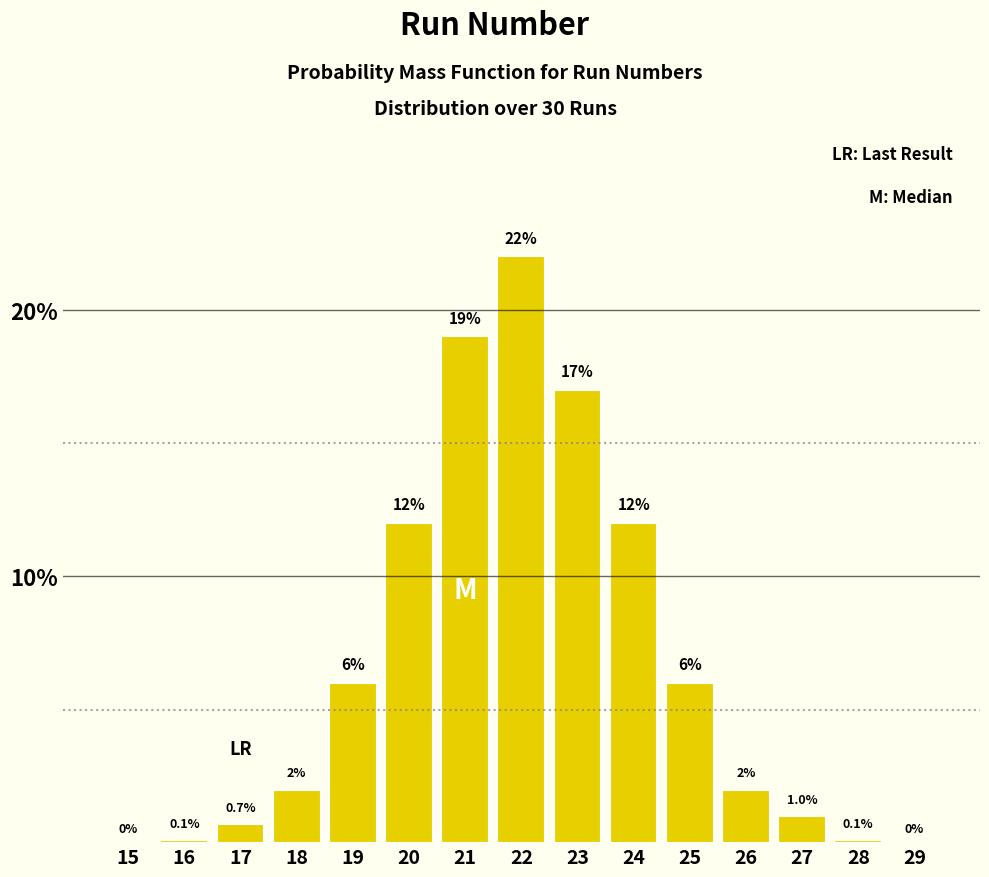

Reading left to right, transcribe all the data shown in this chart.

15=0.0	16=0.1	17=0.7	18=2.0	19=6.0	20=12.0	21=19.0	22=22.0	23=17.0	24=12.0	25=6.0	26=2.0	27=1.0	28=0.1	29=0.0